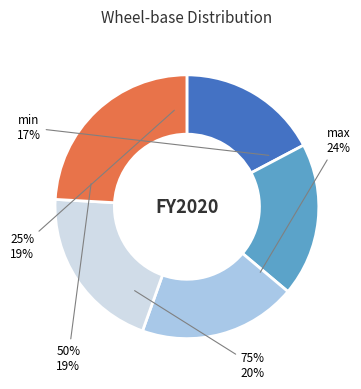

To the nearest percent, what portion does min represent?

17%